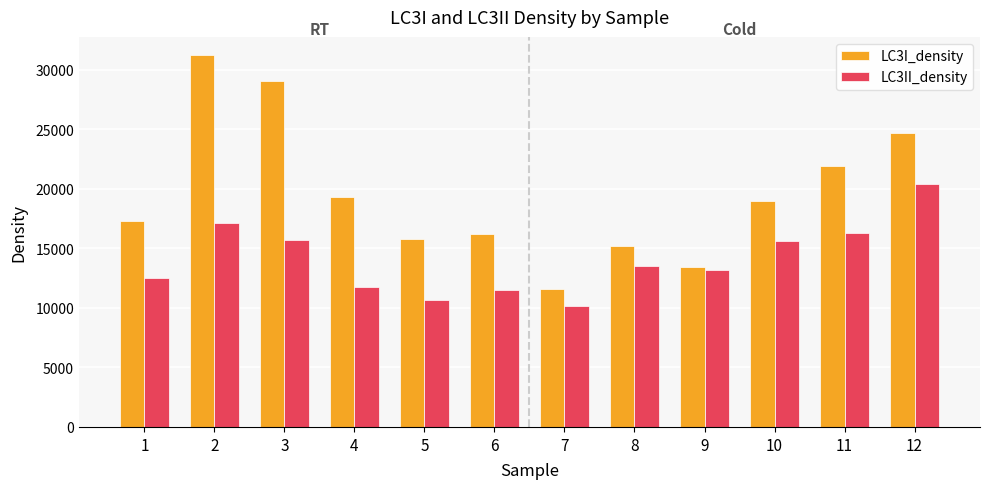

How many groups of bars are there?

12